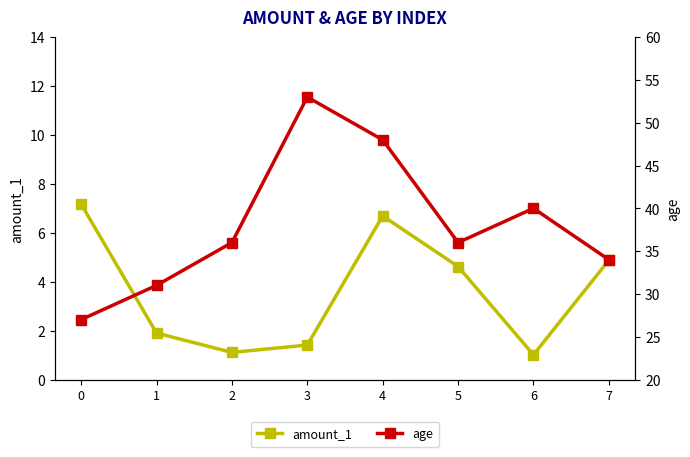

Which label corresponds to the largest value in the chart?

3